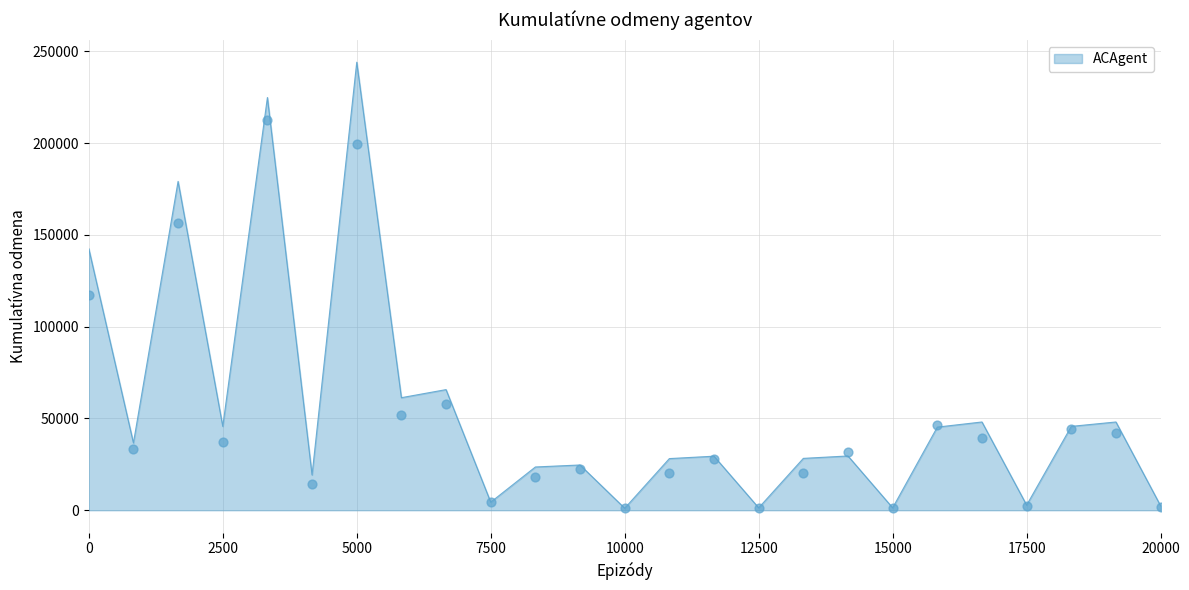

What is the maximum value for ACAgent?

244139.5